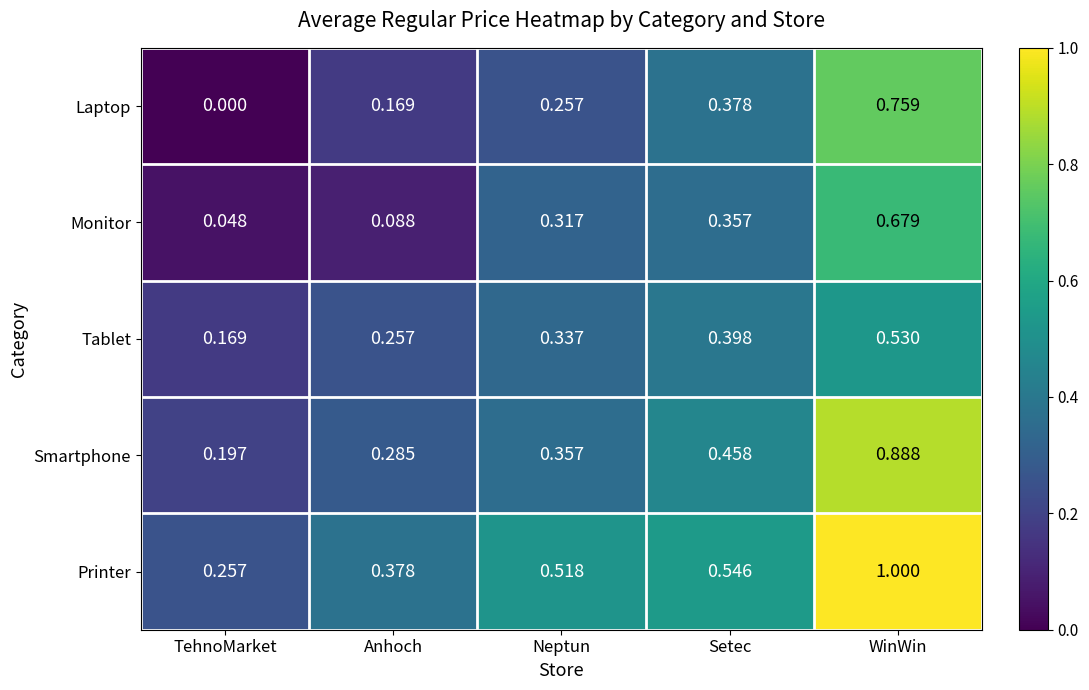

What is the greatest value displayed?

1.0